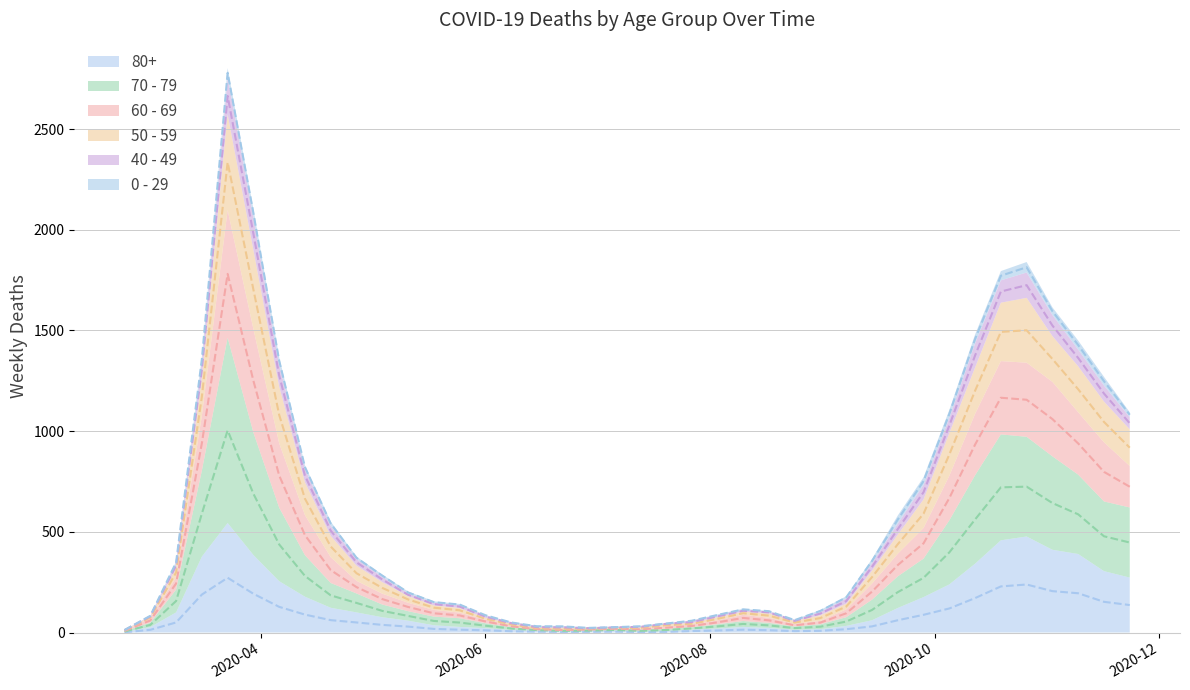

What is the sum of the 80+ values at 2020-06-15 and 2020-08-03?

14.5